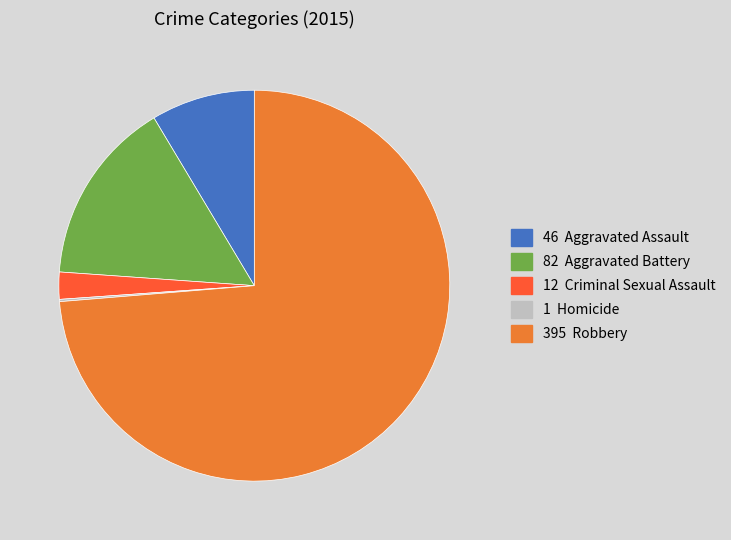

Is there a majority slice in this chart?

Yes